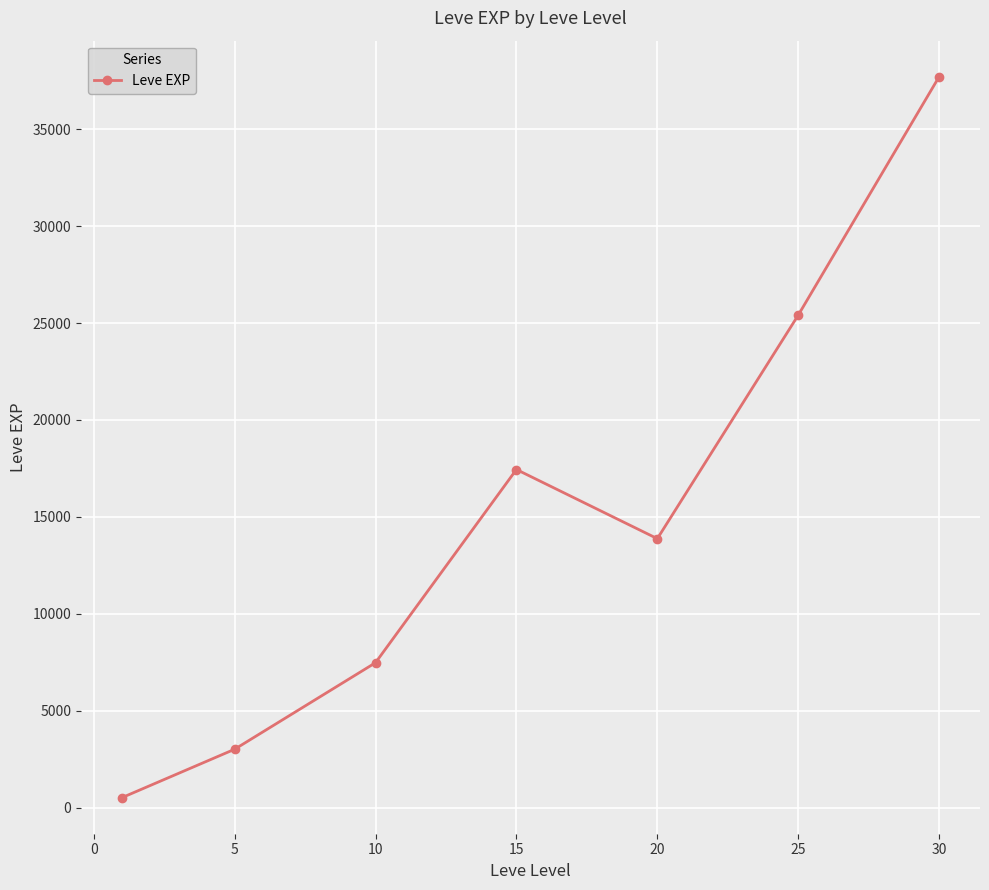

What is the sum of all values?

105440.2